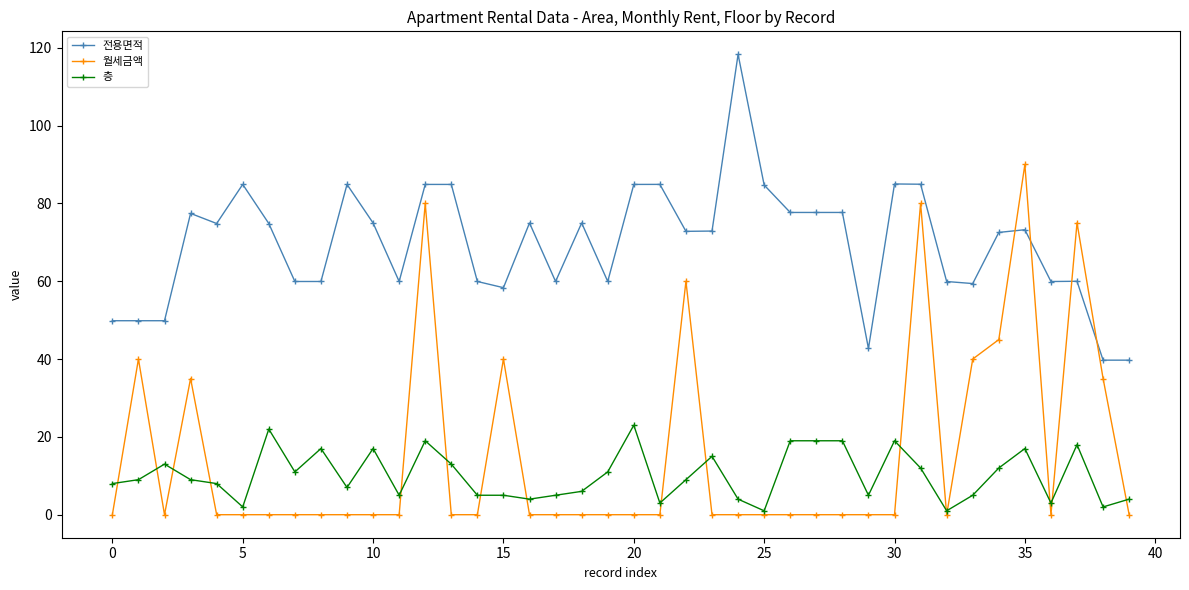

What is the maximum value shown in the chart?

118.3